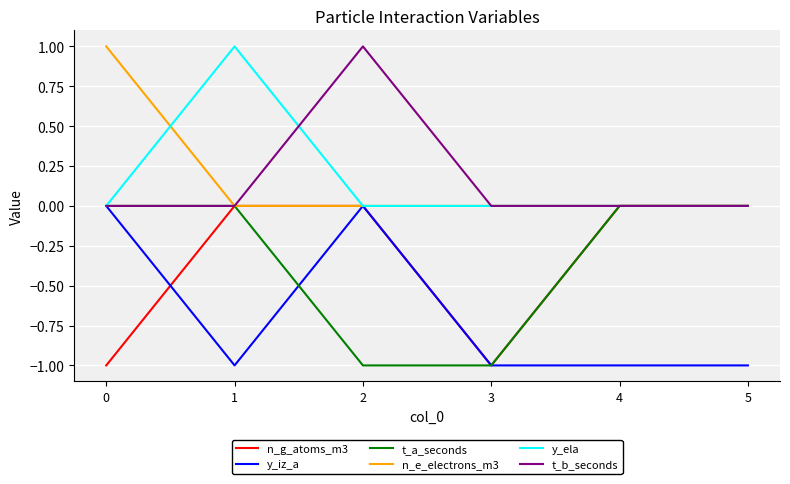

The t_a_seconds series shows -1 at 0. True or false?

False